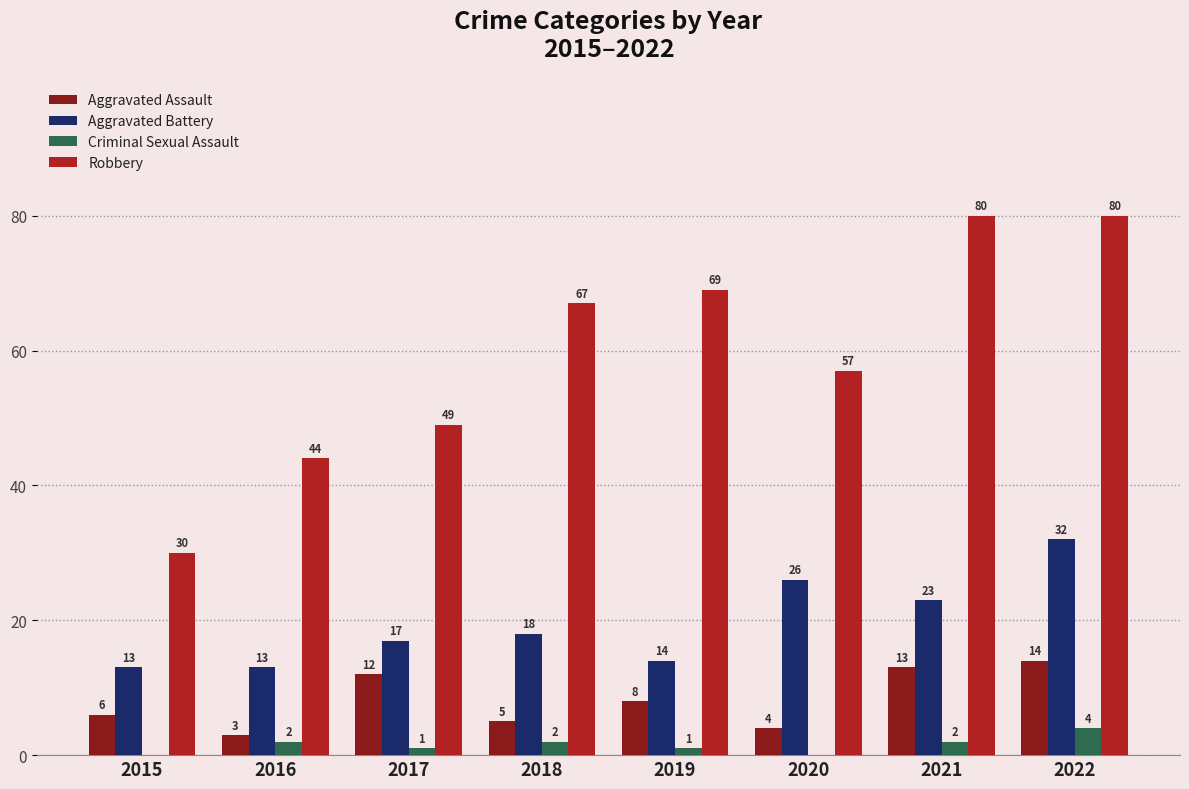

What is the greatest value displayed?

80